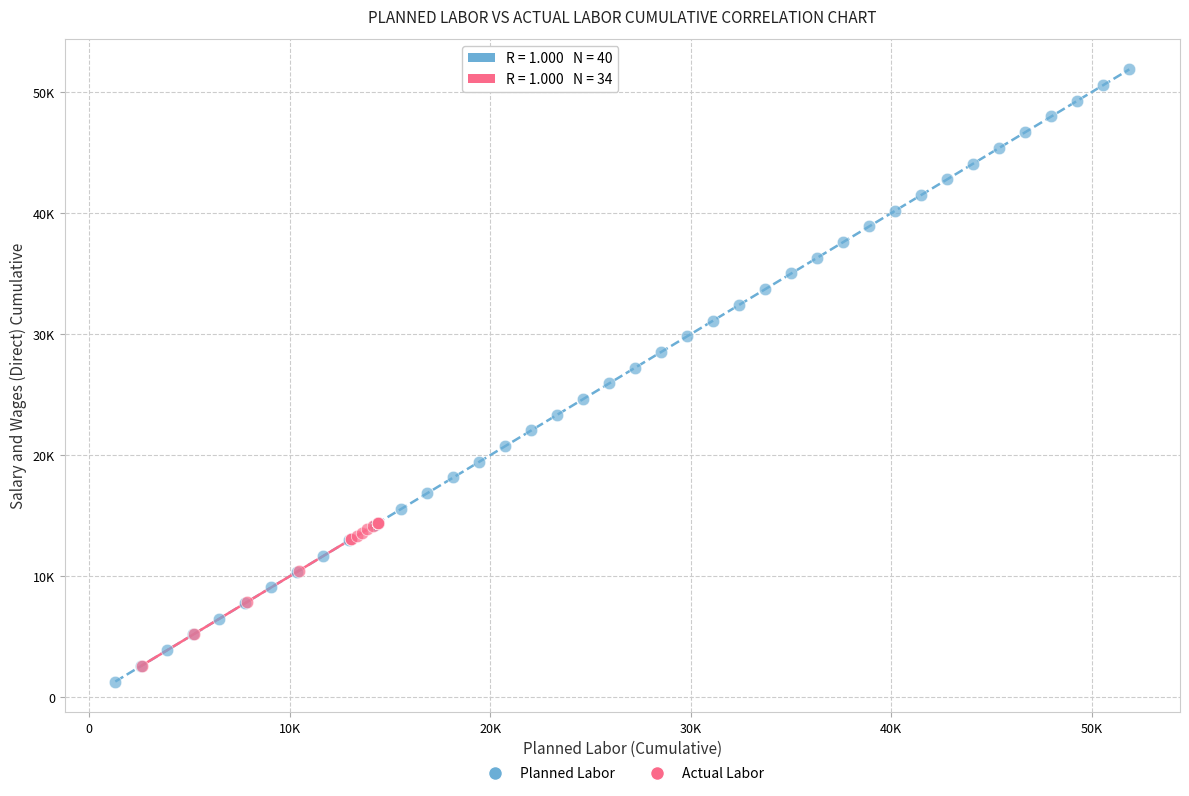

Which series contains the highest Y value?

Planned Labor